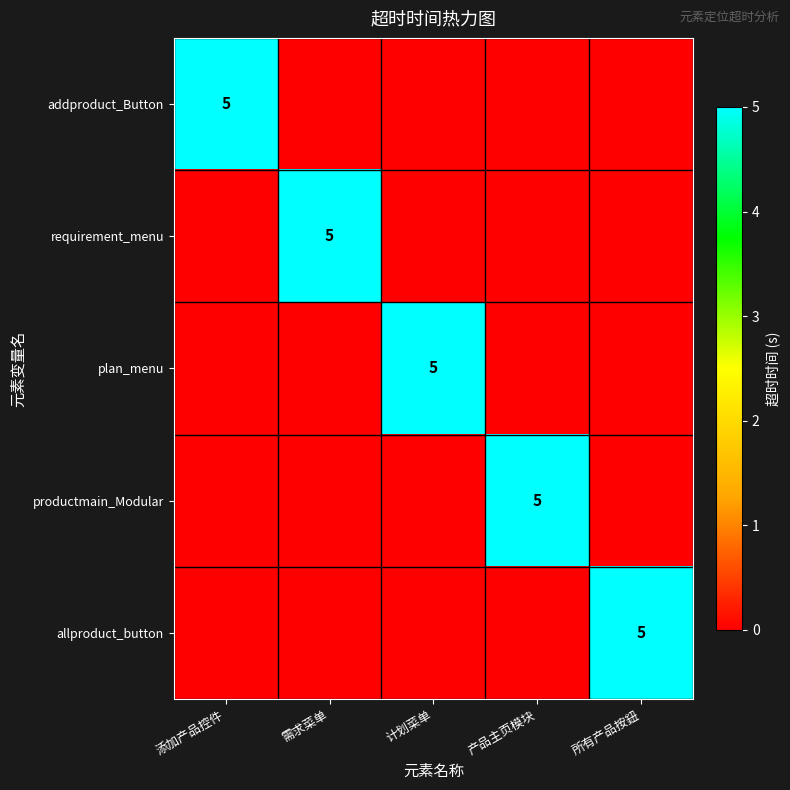

Is it true that productmain_Modular equals 5 at 产品主页模块?

True